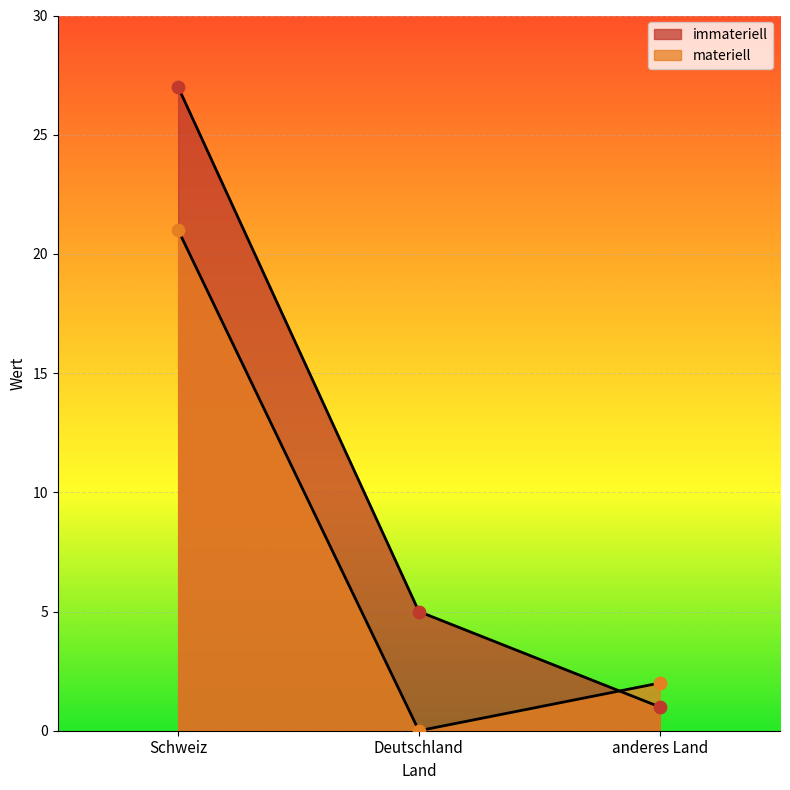

Is the value of materiell at anderes Land greater than the value of immateriell at anderes Land?

Yes